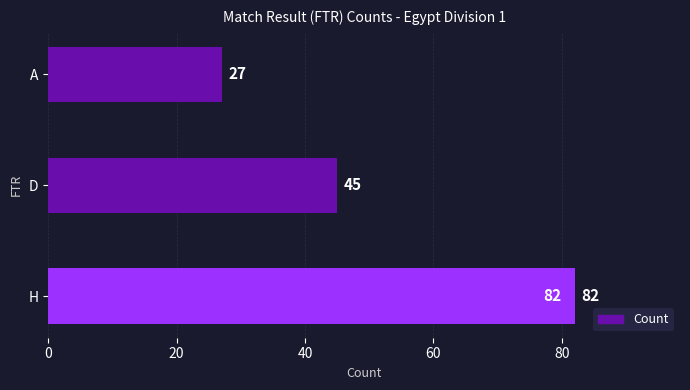

The chart shows a value of 12 at D. True or false?

False